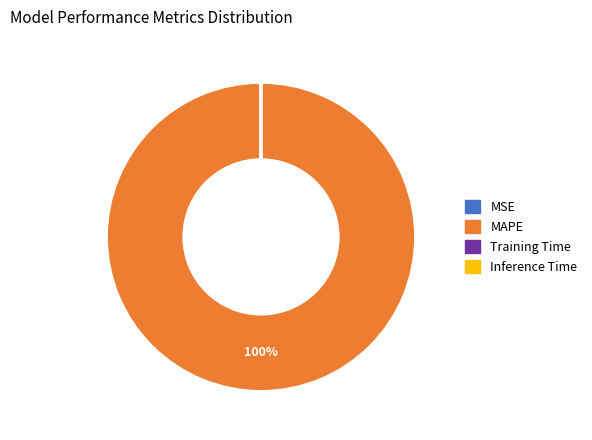

Which slice represents more than half of the pie?

MAPE